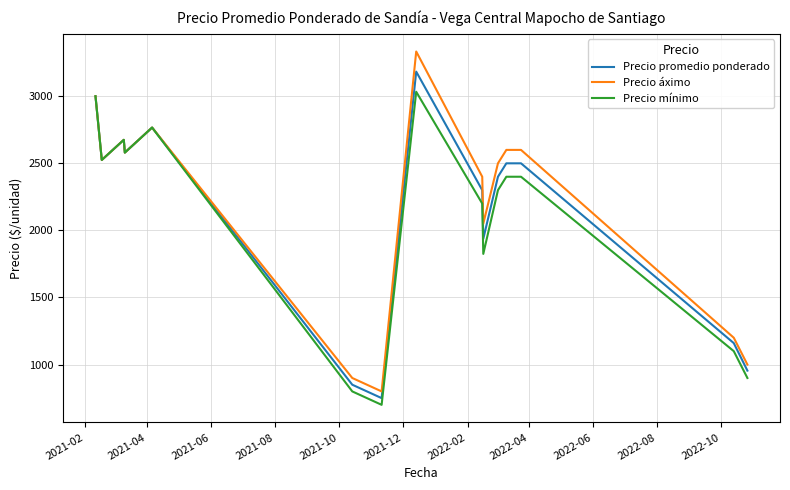

Which series has the widest spread of values?

Precio áximo